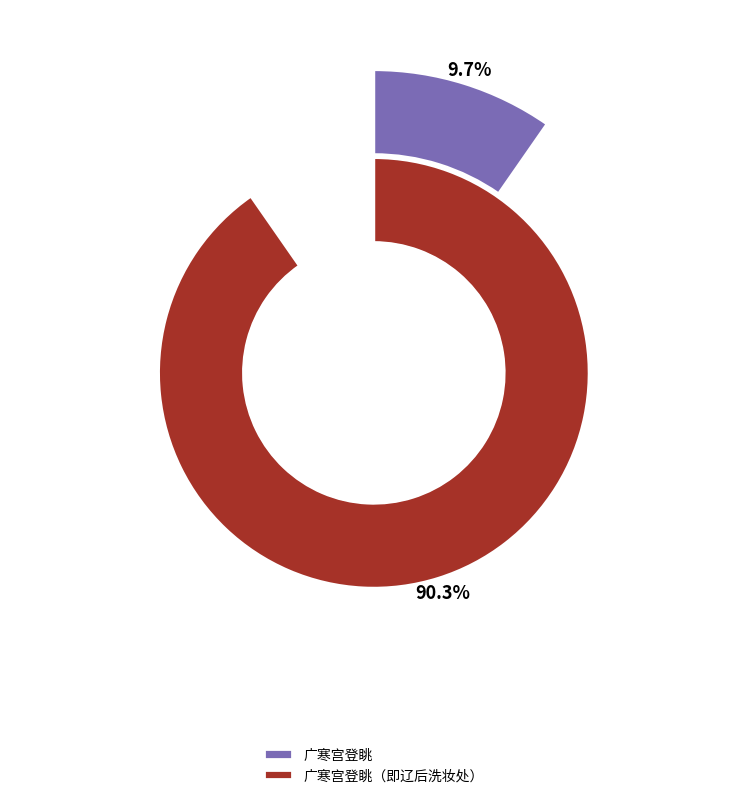

Is 广寒宫登眺 the majority of the pie?

No